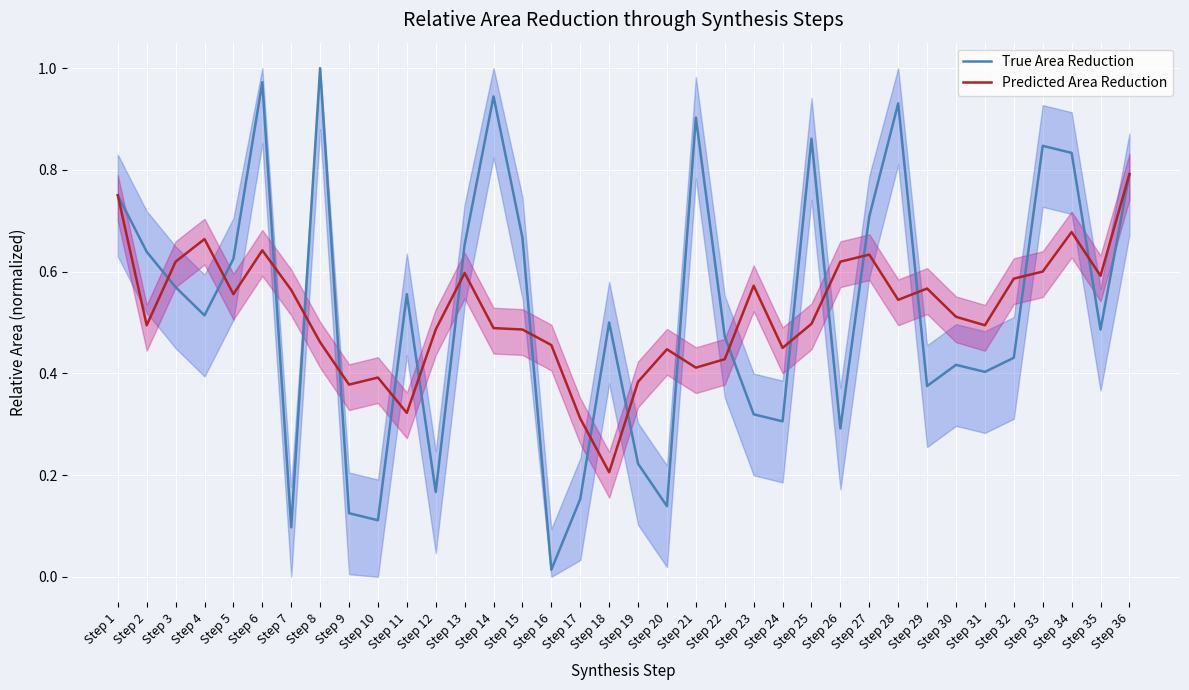

True or false: True Area Reduction and Predicted Area Reduction cross at least once.

True